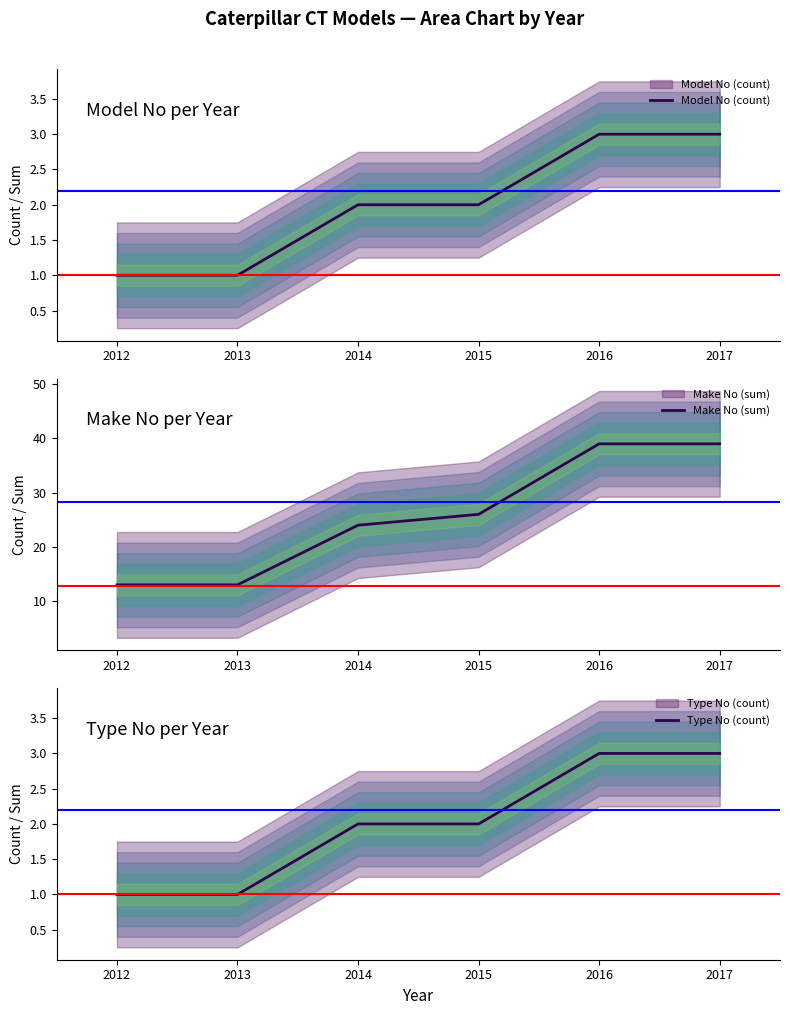

How many lines are shown in the chart?

3